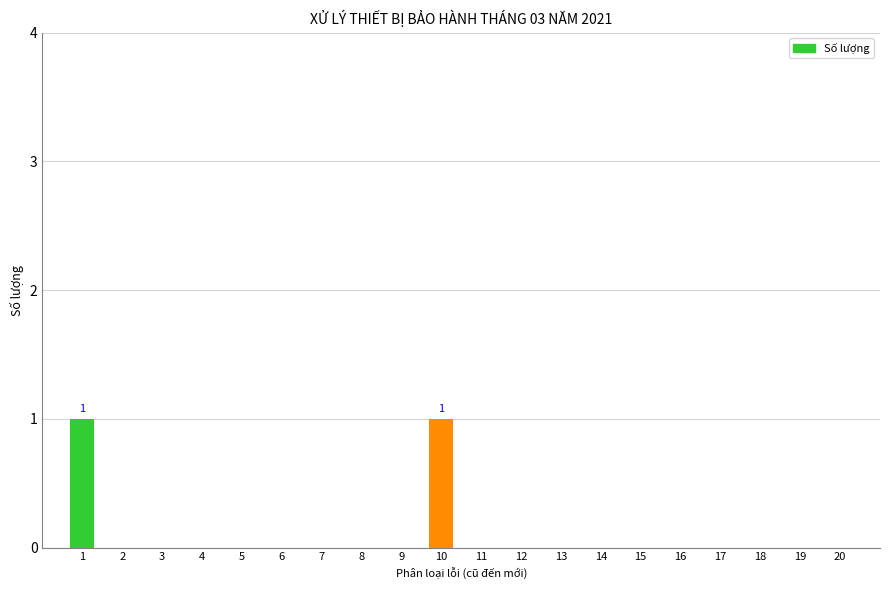

Are the bars horizontal?

No